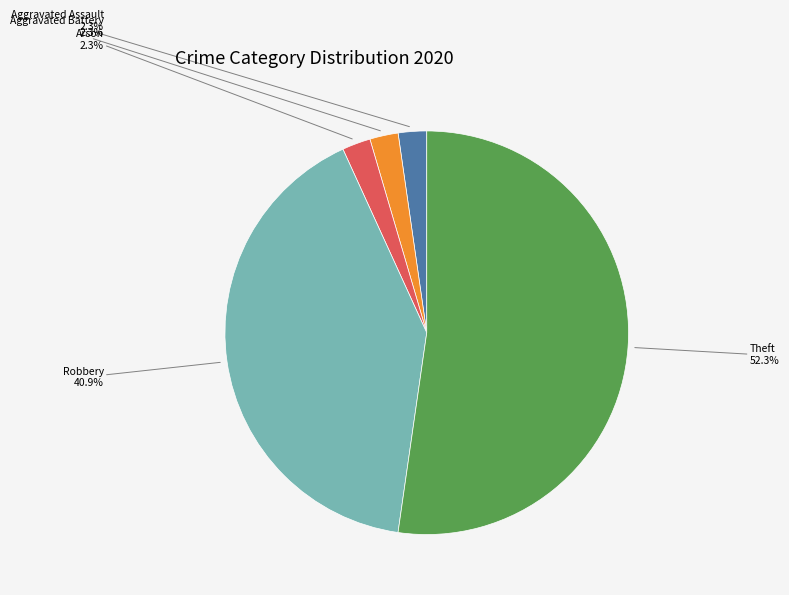

To the nearest percent, what percentage of the pie is Aggravated Battery?

2%